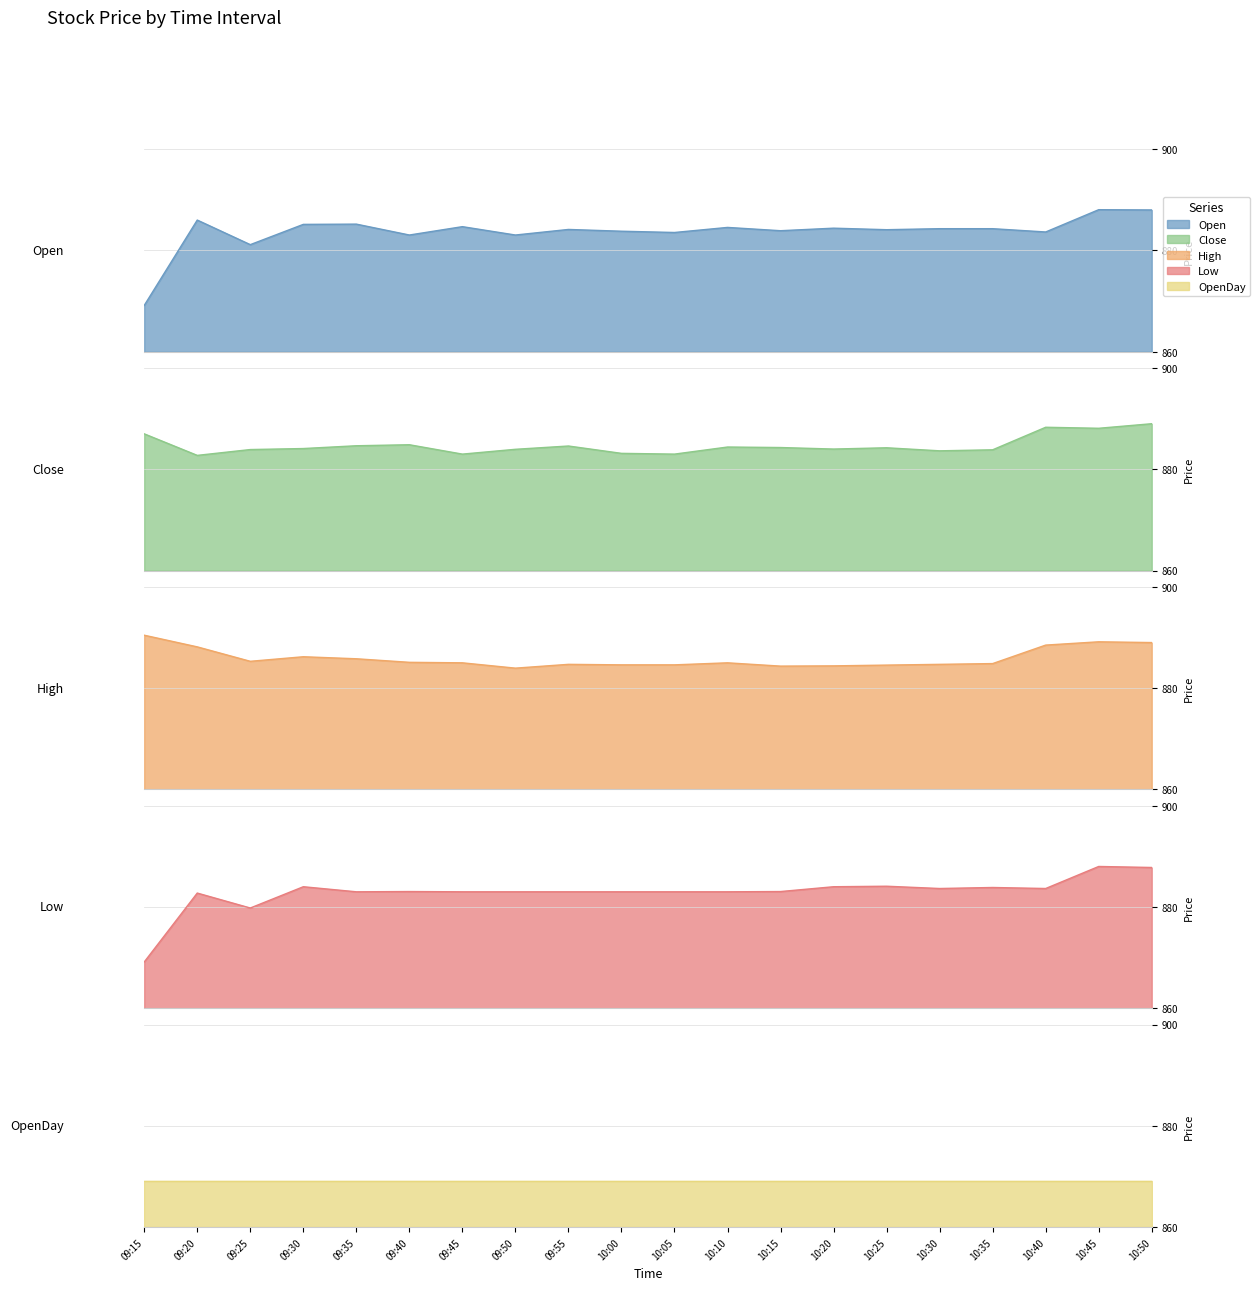

Count the number of categories in the chart.

20